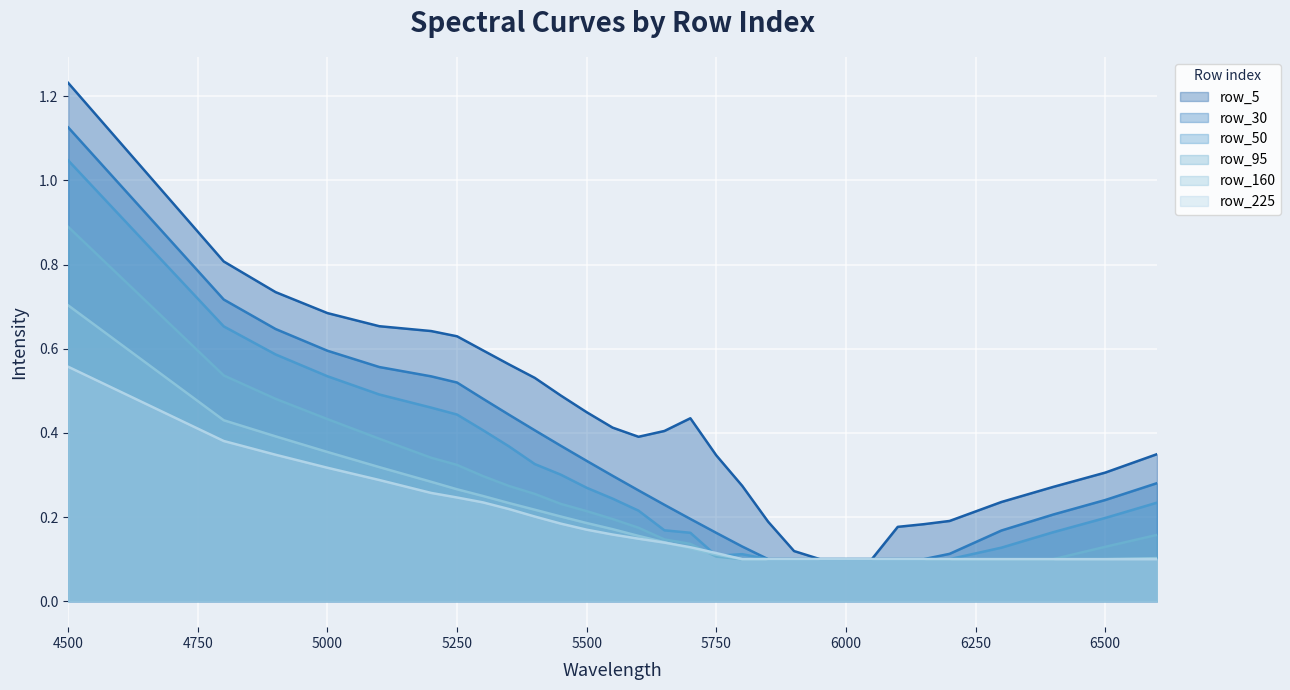

Is the value of row_50 at 5900 greater than the value of row_30 at 5200?

No